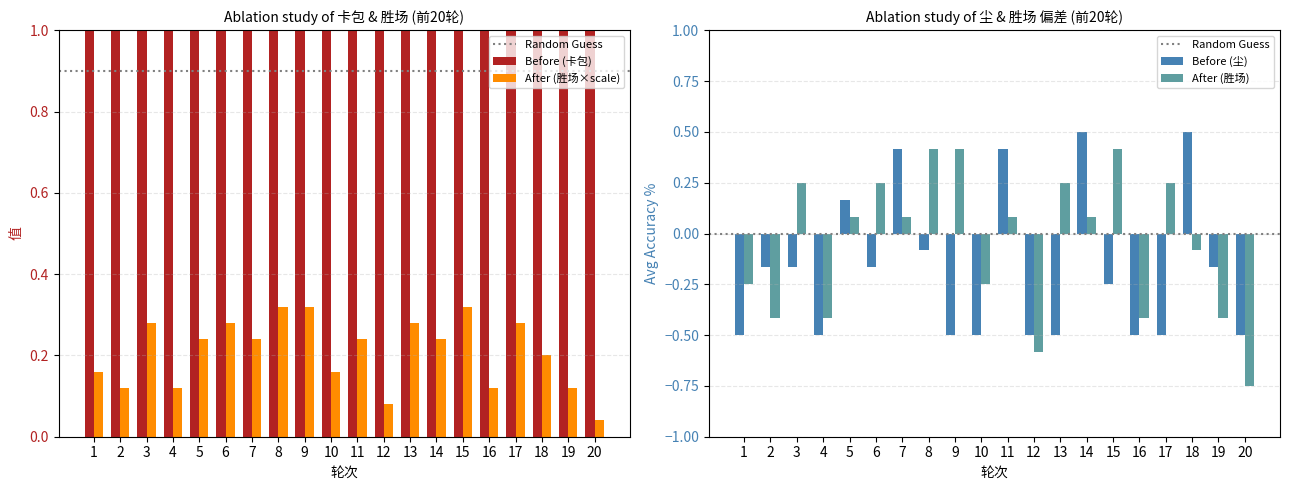

True or false: the data shows 0.4 at 7.

True